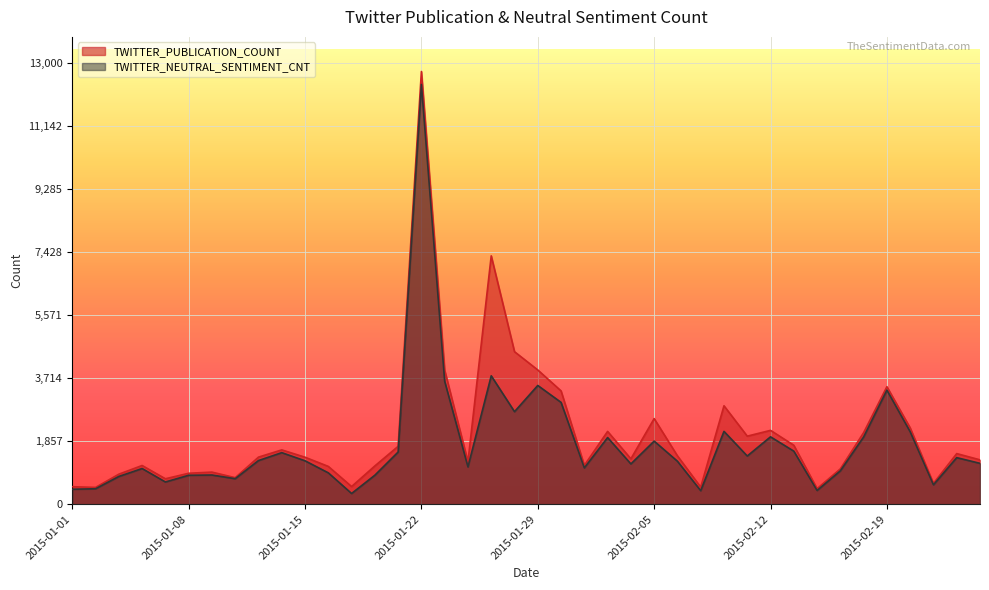

True or false: TWITTER_NEUTRAL_SENTIMENT_CNT and TWITTER_PUBLICATION_COUNT intersect in this chart.

False